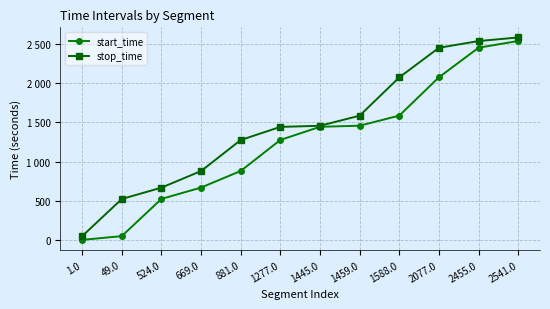

Which series has the widest spread of values?

start_time